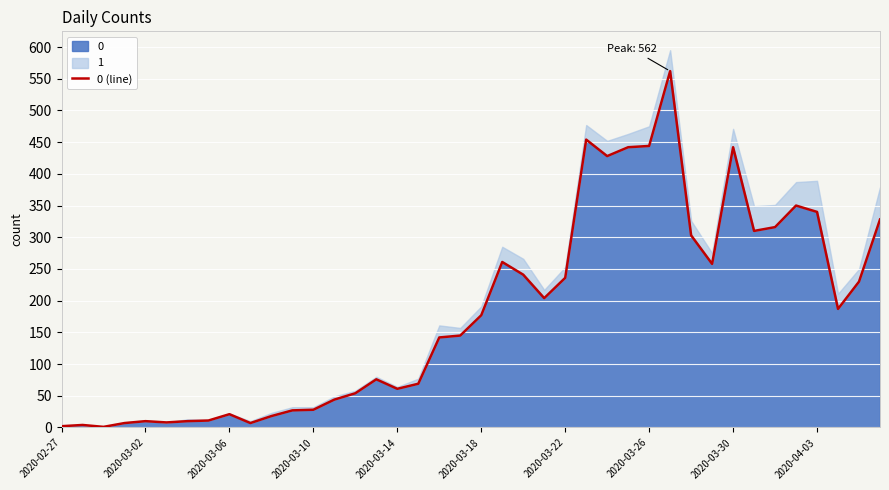

True or false: there are more than 1 points higher than both neighbors.

True